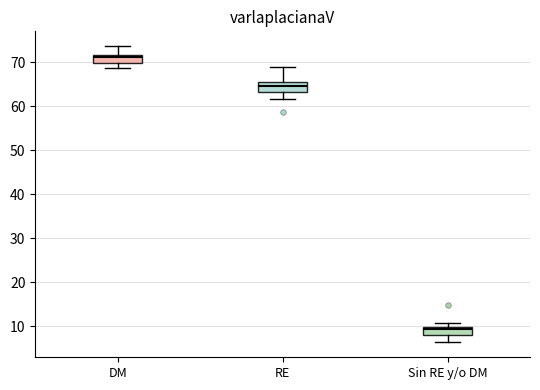

Which box's median line is the lowest?

Sin RE y/o DM